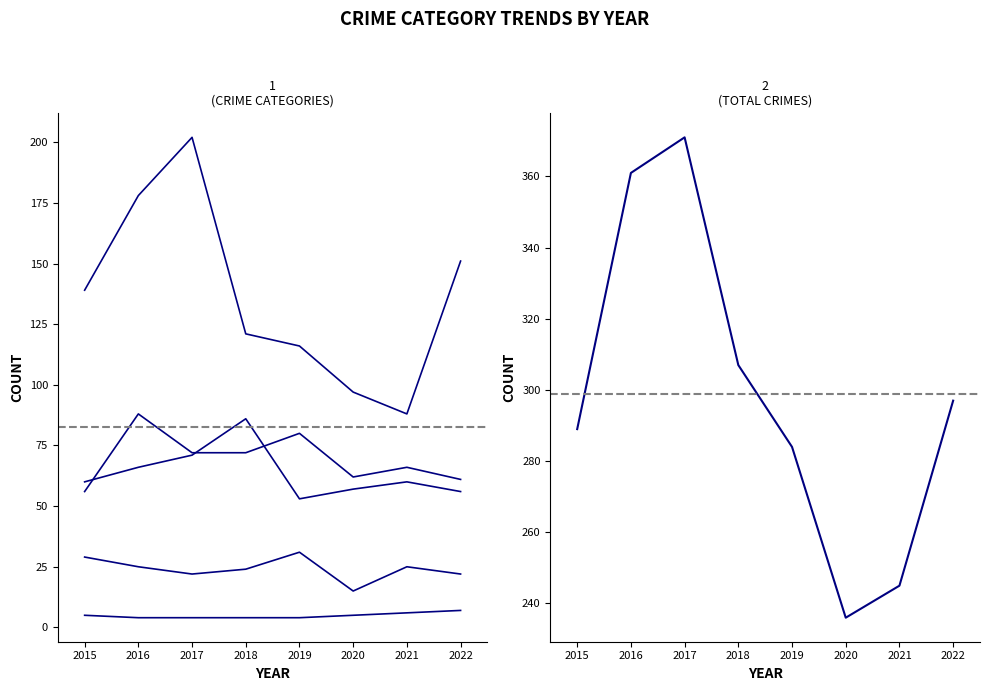

List the labels in order of Homicide value, smallest first.

2016, 2017, 2018, 2019, 2015, 2020, 2021, 2022